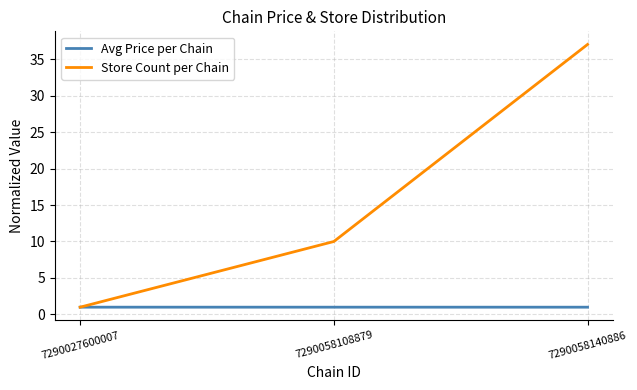

How many lines are shown in the chart?

2